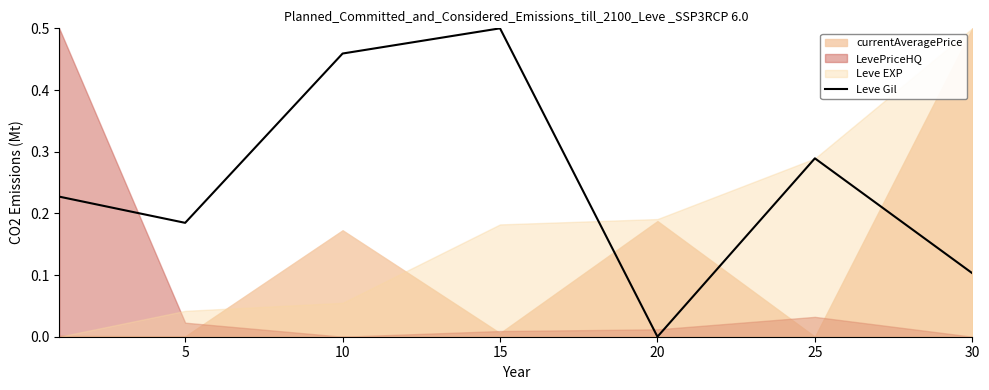

Count the number of values greater than 0.

6